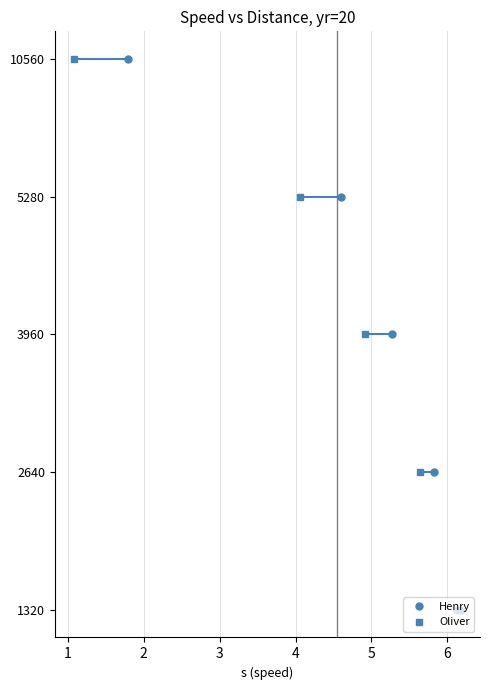

True or false: Henry has more than 2 interior local peaks.

False